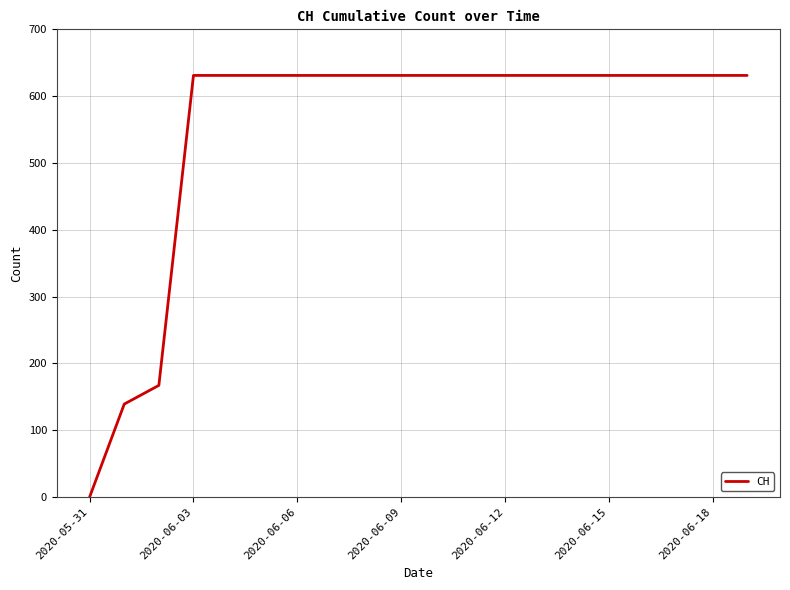

What is the greatest value displayed?

631